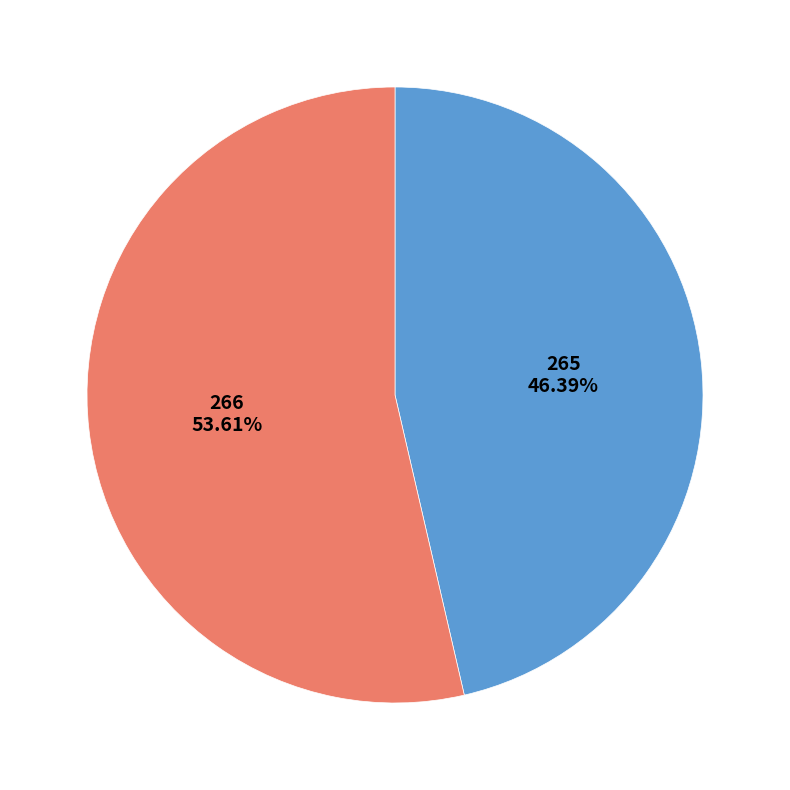

Is there any slice that represents more than half of the pie?

Yes